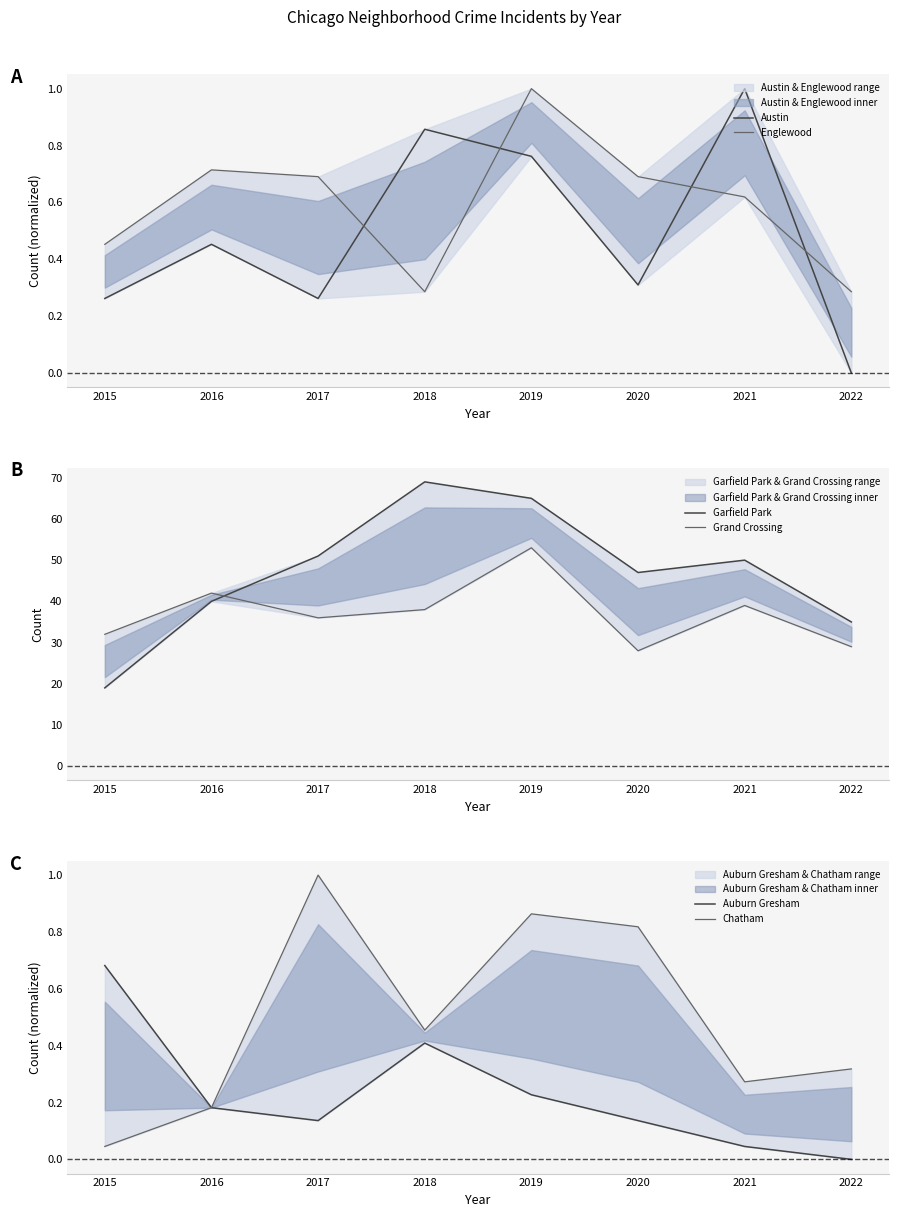

True or false: Austin and Grand Crossing intersect in this chart.

False